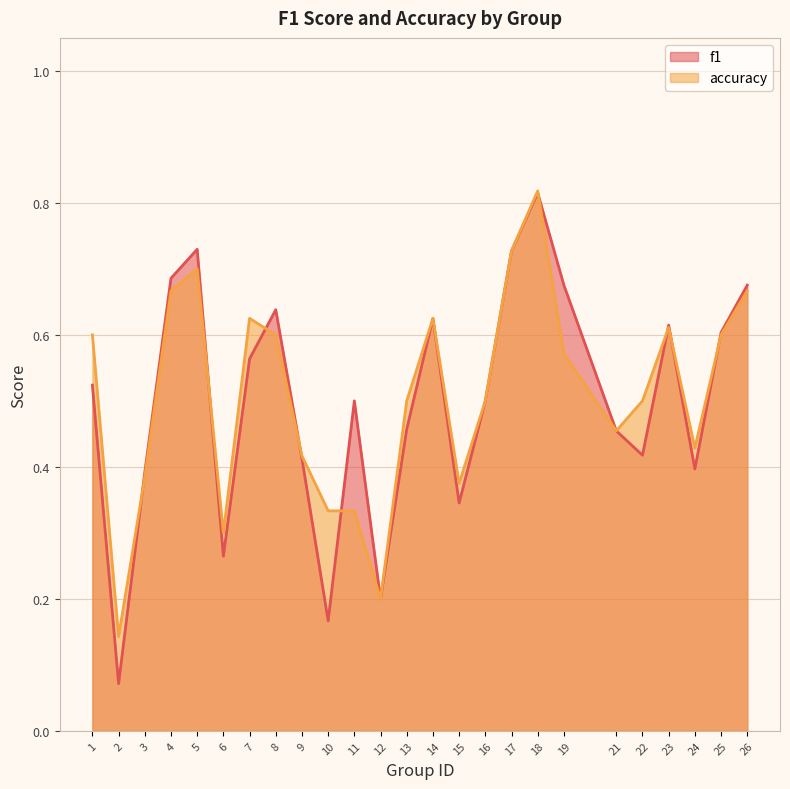

Which series has the largest range (max minus min)?

f1